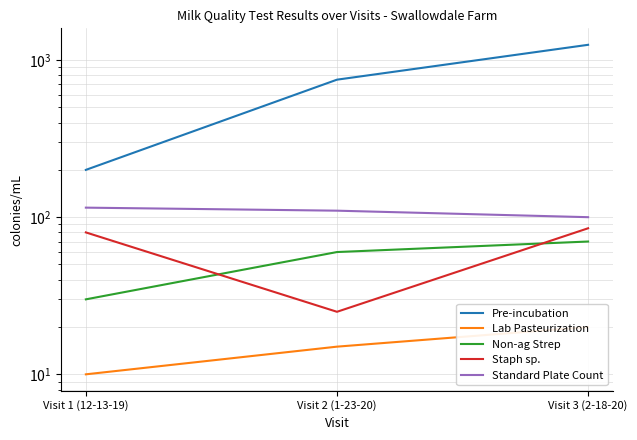

At which category is the sum across all series the highest?

Visit 3 (2-18-20)